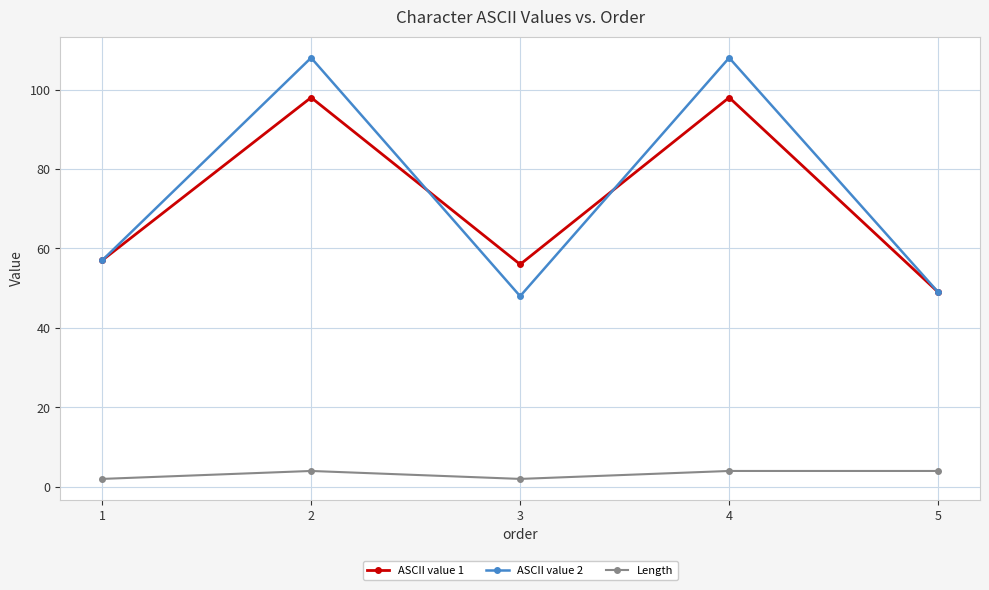

What is the spread (max minus min) of values at 2?

104